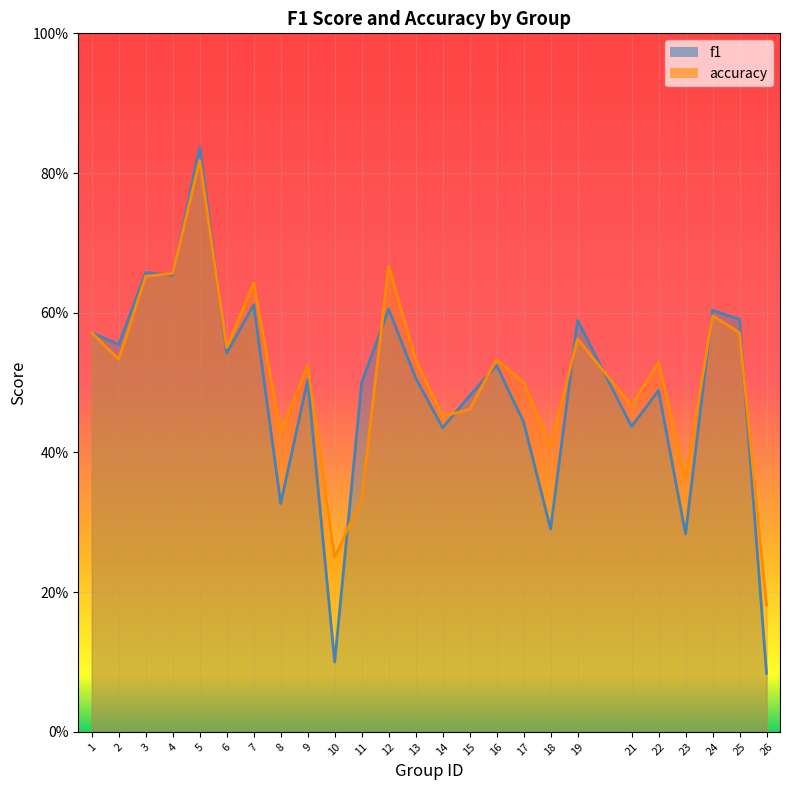

How many intersections are there between accuracy and f1?

11